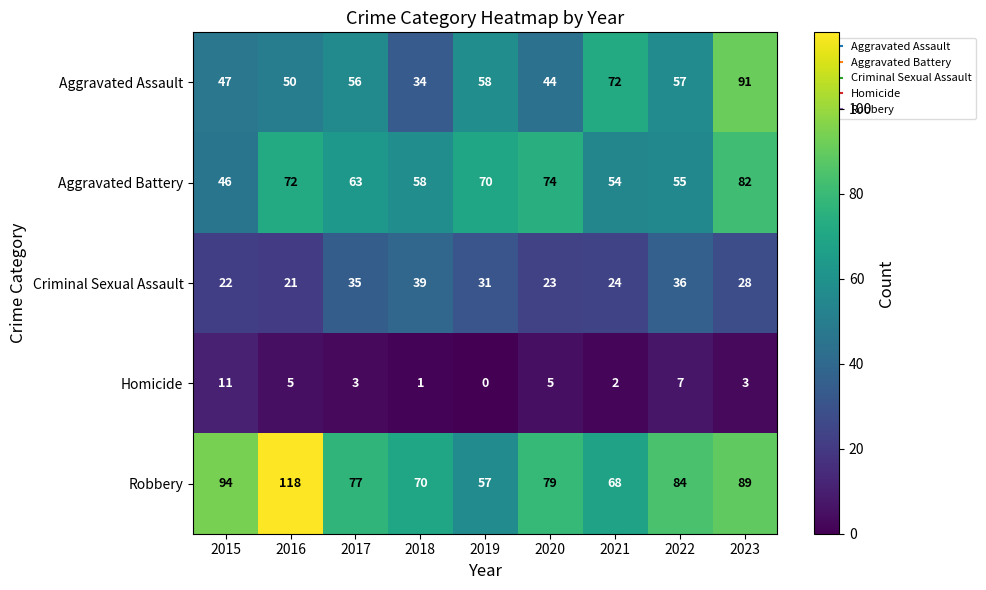

What is the spread (max minus min) of values at 2015?

83